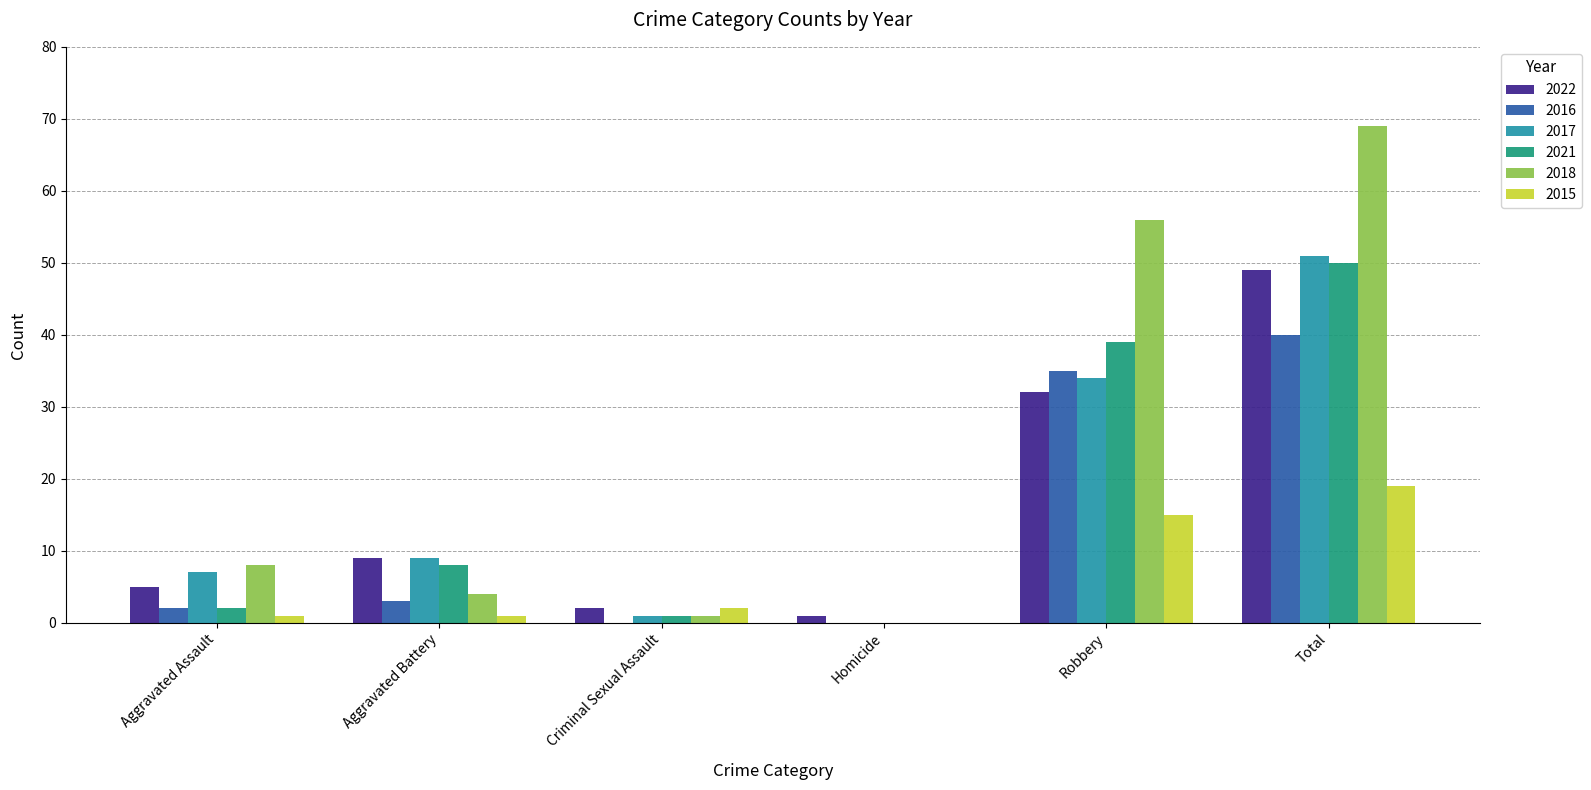

Reading left to right, extract all data points from this chart.

2022: 5	9	2	1	32	49
2016: 2	3	0	0	35	40
2017: 7	9	1	0	34	51
2021: 2	8	1	0	39	50
2018: 8	4	1	0	56	69
2015: 1	1	2	0	15	19